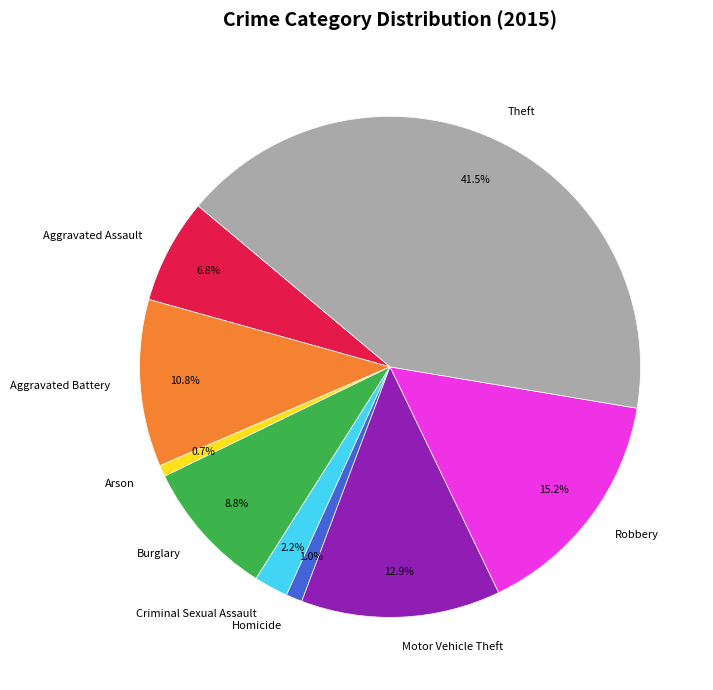

True or false: Criminal Sexual Assault accounts for 2% of the total.

True